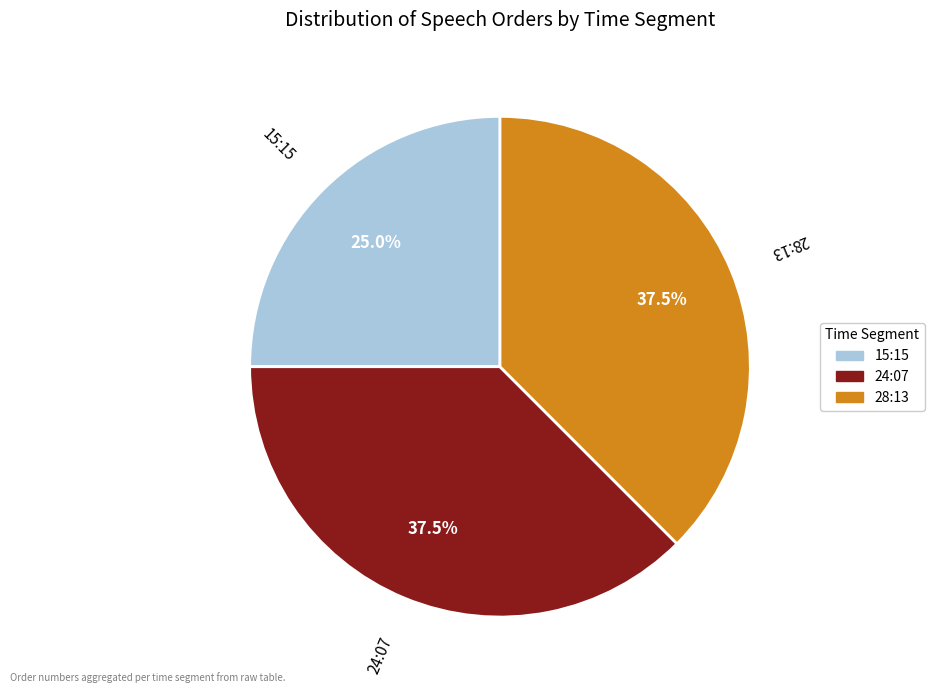

Is there a majority slice in this chart?

No